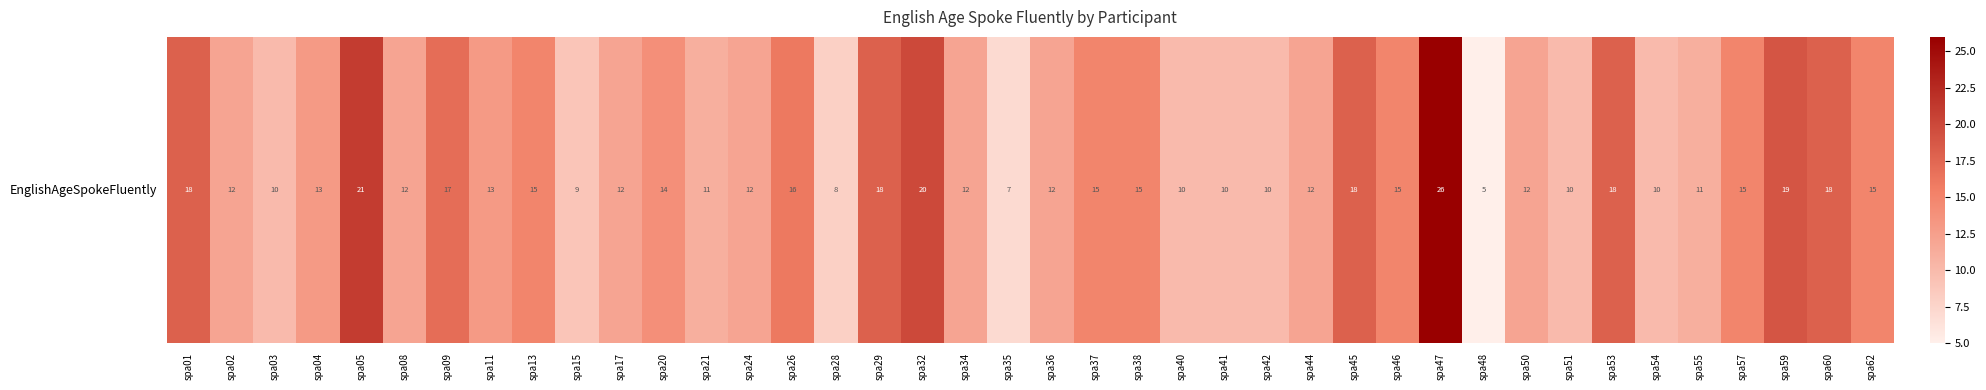

What is the ratio of the value at spa15 to the value at spa41?

0.9